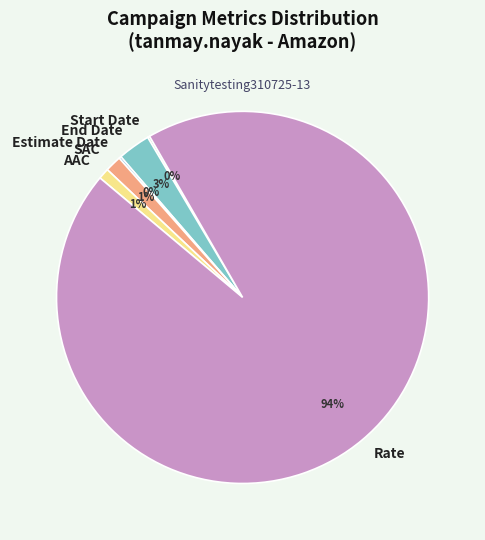

Does any single category account for the majority?

Yes